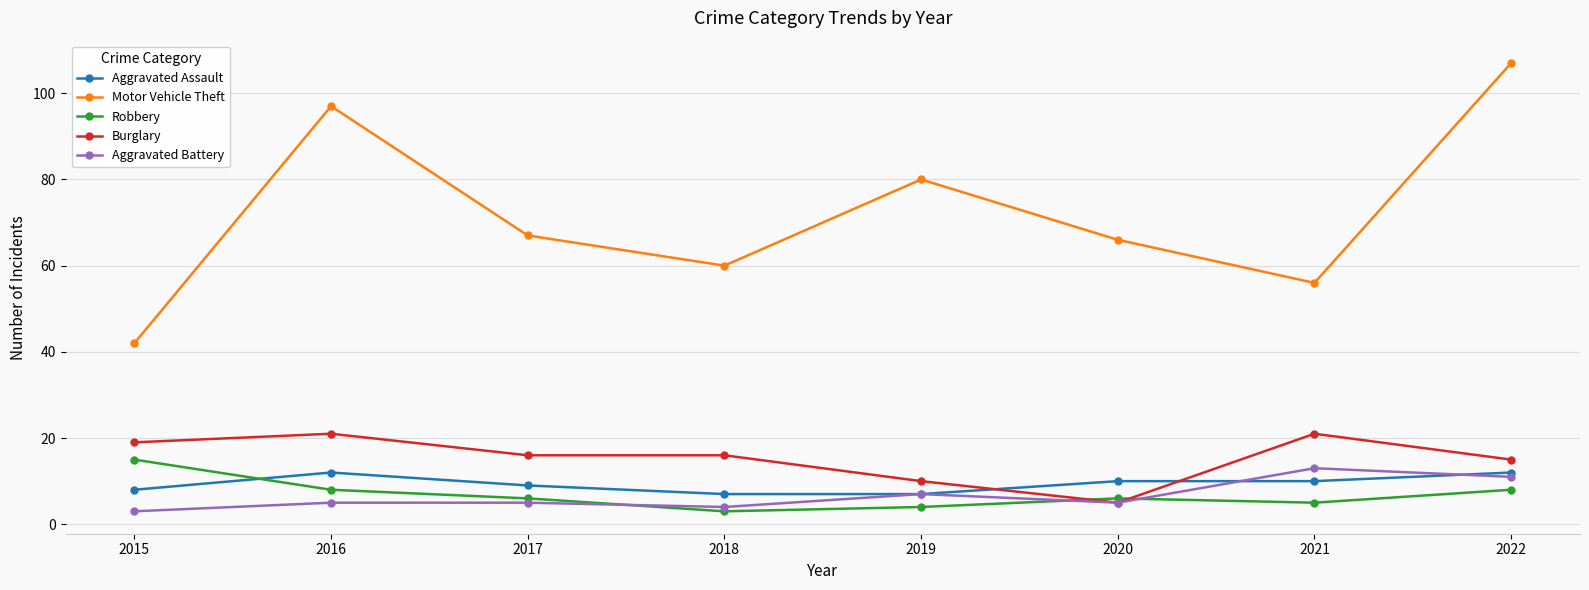

Reading left to right, what are all the values shown in this chart?

Aggravated Assault: 2015=8	2016=12	2017=9	2018=7	2019=7	2020=10	2021=10	2022=12
Motor Vehicle Theft: 2015=42	2016=97	2017=67	2018=60	2019=80	2020=66	2021=56	2022=107
Robbery: 2015=15	2016=8	2017=6	2018=3	2019=4	2020=6	2021=5	2022=8
Burglary: 2015=19	2016=21	2017=16	2018=16	2019=10	2020=5	2021=21	2022=15
Aggravated Battery: 2015=3	2016=5	2017=5	2018=4	2019=7	2020=5	2021=13	2022=11